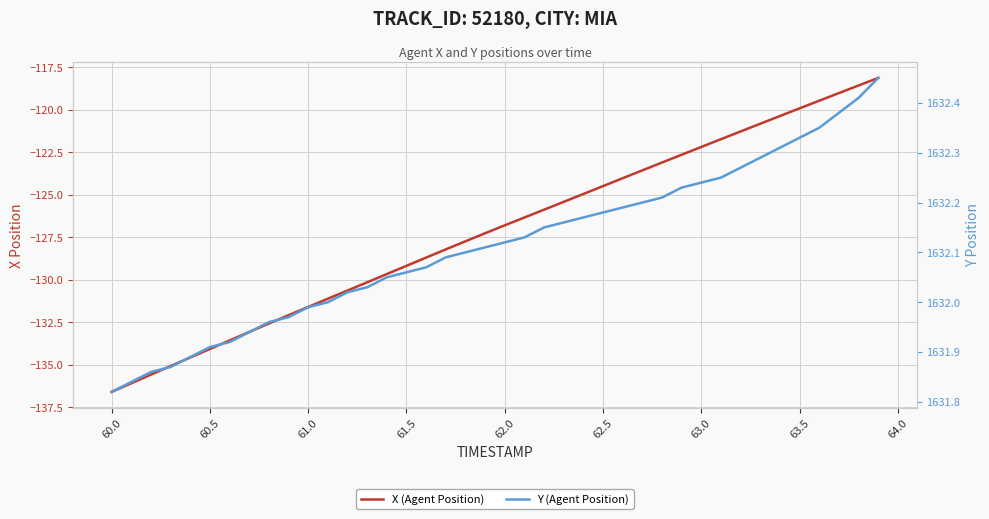

True or false: X (Agent Position) has more than 1 interior local peaks.

False